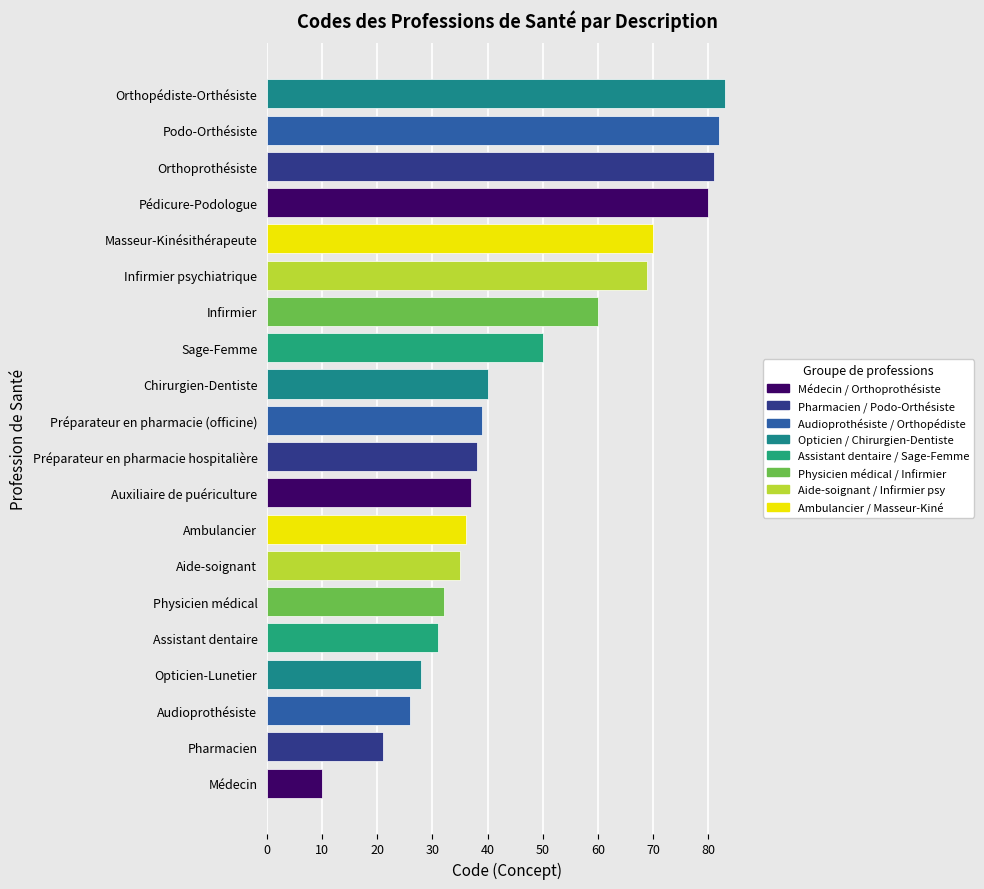

What is the change in value from Infirmier psychiatrique to Pédicure-Podologue?

+11